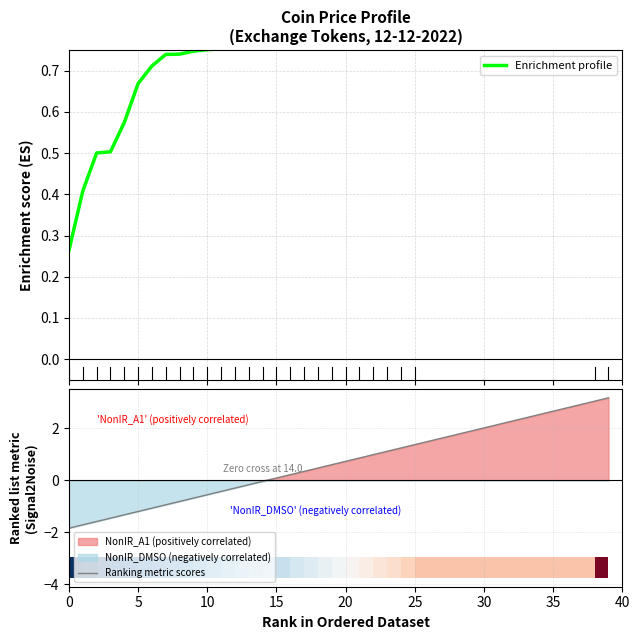

What is the lowest value of the Ranking metric scores series?

-1.8